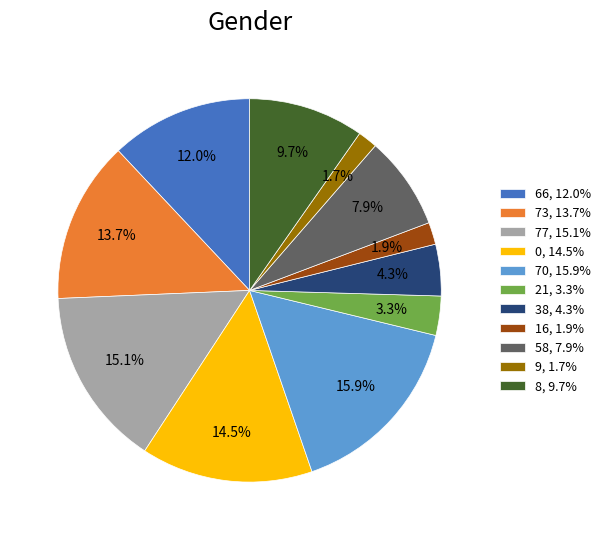

How many slices are in this pie chart?

11